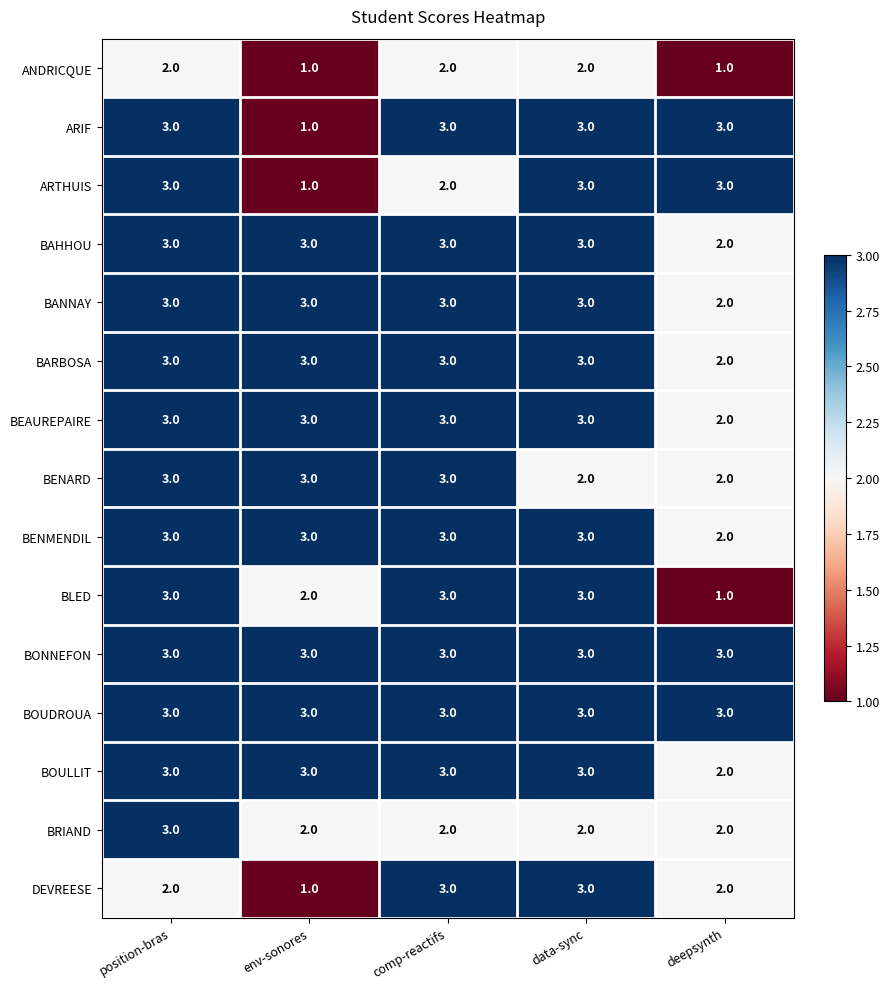

The value of BENARD at deepsynth is 1. True or false?

False